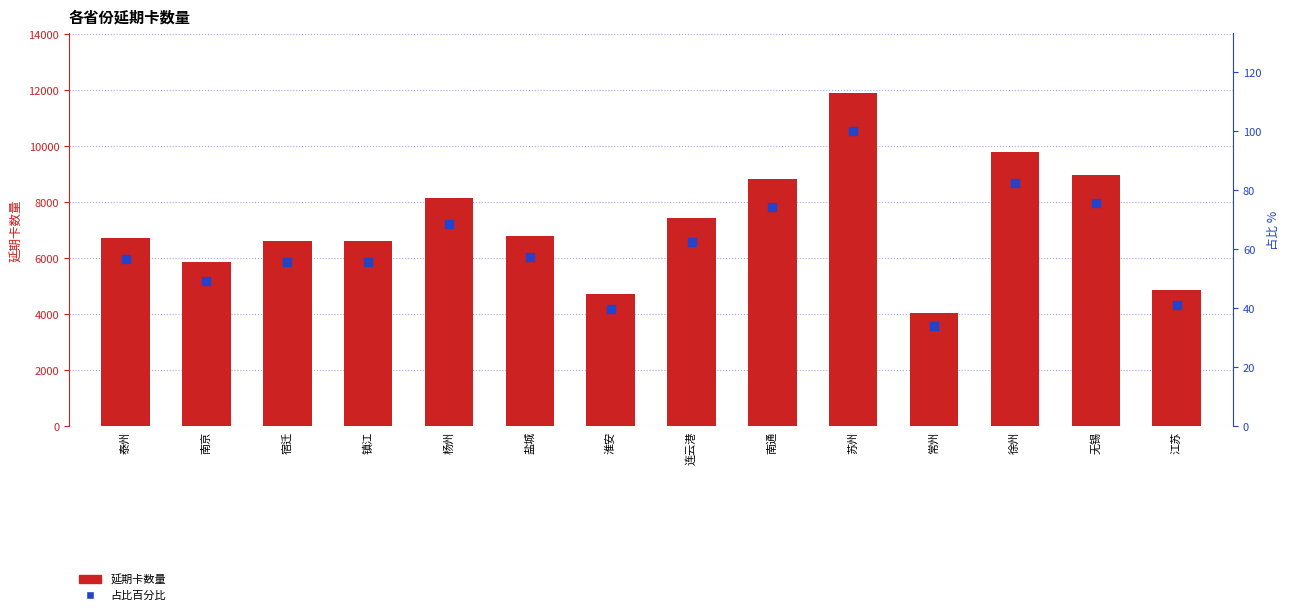

Which series contains the lowest Y value?

占比百分比